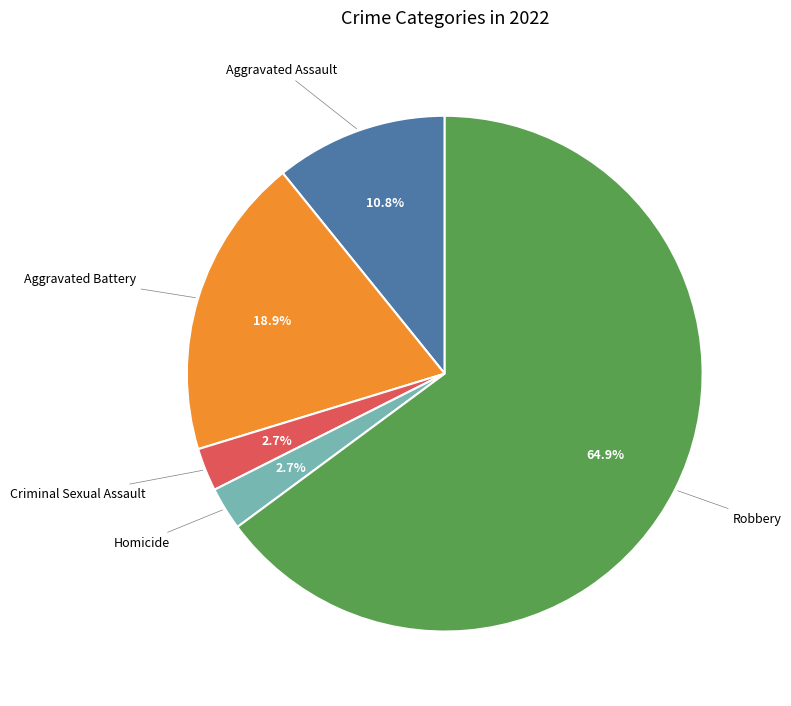

Is there a majority slice in this chart?

Yes